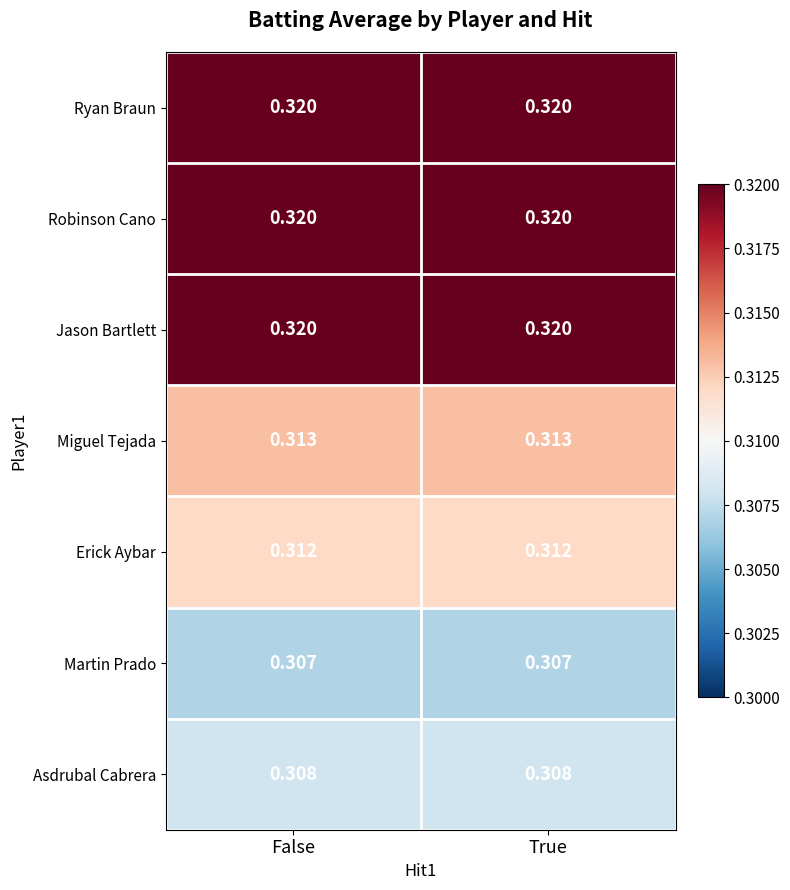

Is the value of Ryan Braun at True greater than the value of Martin Prado at False?

Yes